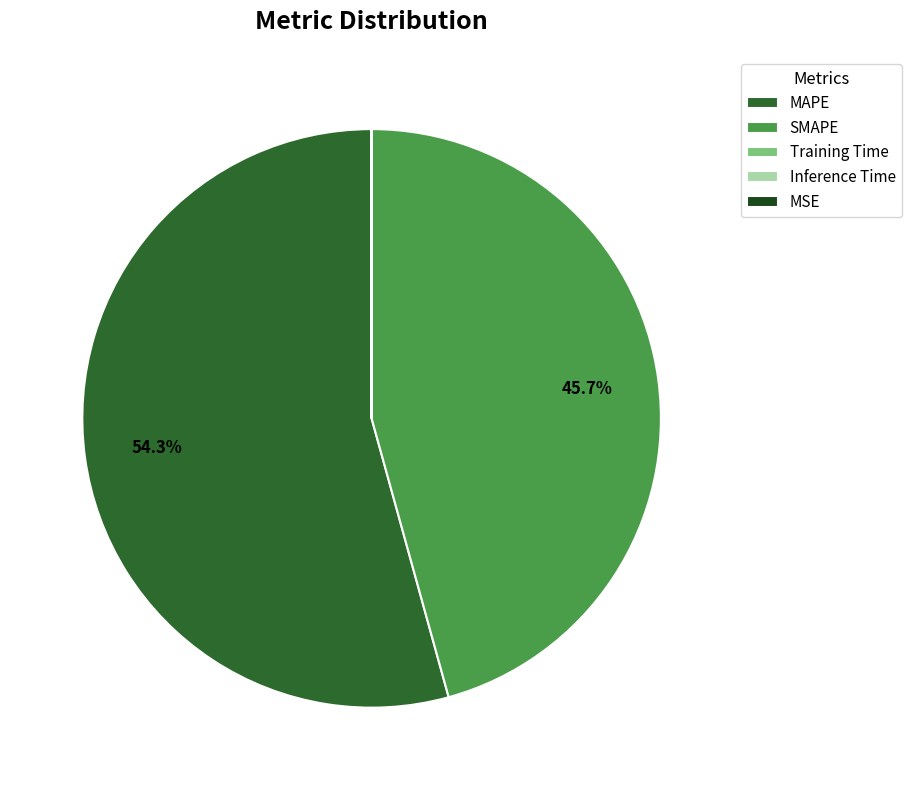

Combined, do MAPE and SMAPE account for over 50%?

Yes